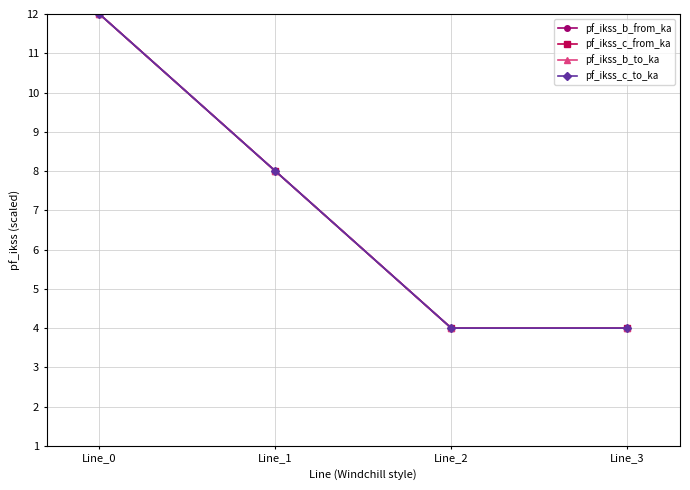

Is the value of pf_ikss_c_from_ka at Line_2 greater than the value of pf_ikss_b_to_ka at Line_3?

No